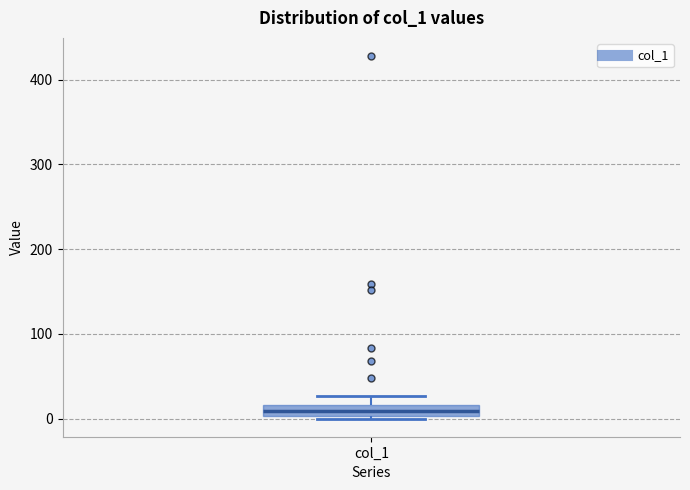

Where does the median line of the box for col_1 sit on the y-axis? The values are not printed on the chart, so give them approximately, as read against the axis.

10